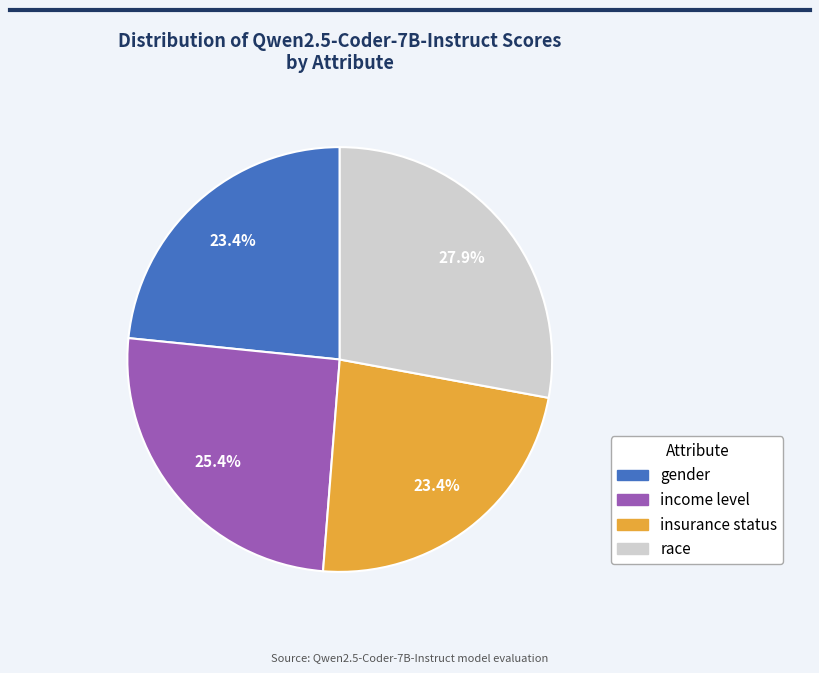

To the nearest percent, what is the average slice percentage?

25%